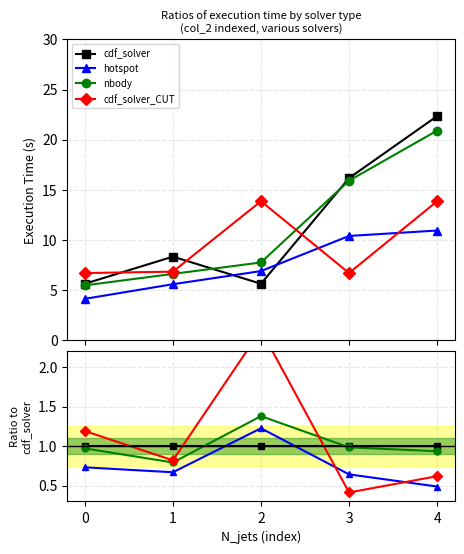

What is the value of the hotspot point at the 3rd from the left?

1.2